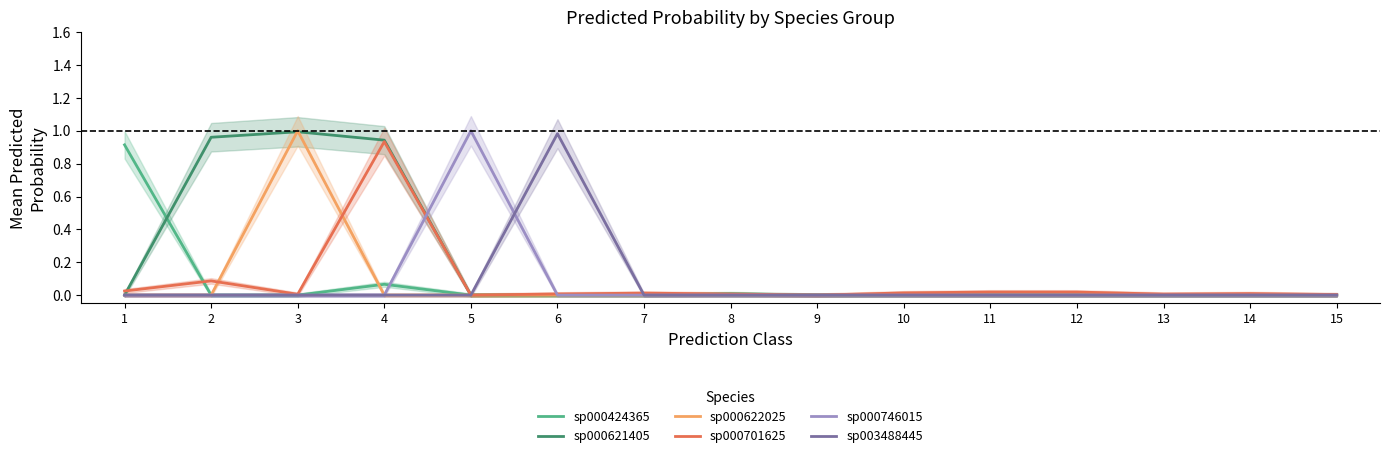

Is this an area chart (filled region under the line)?

No